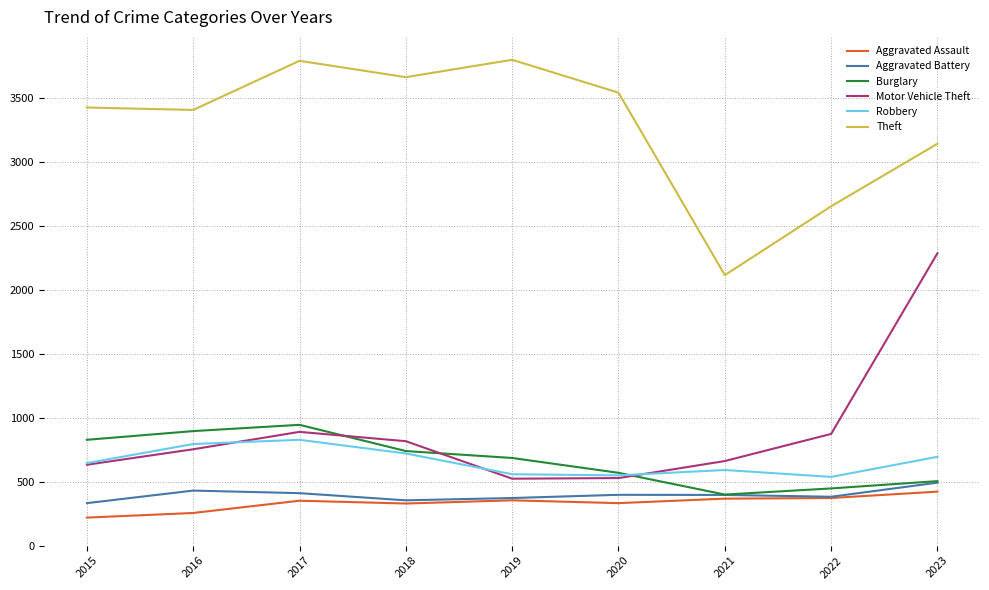

What is the average value of the Motor Vehicle Theft series?

884